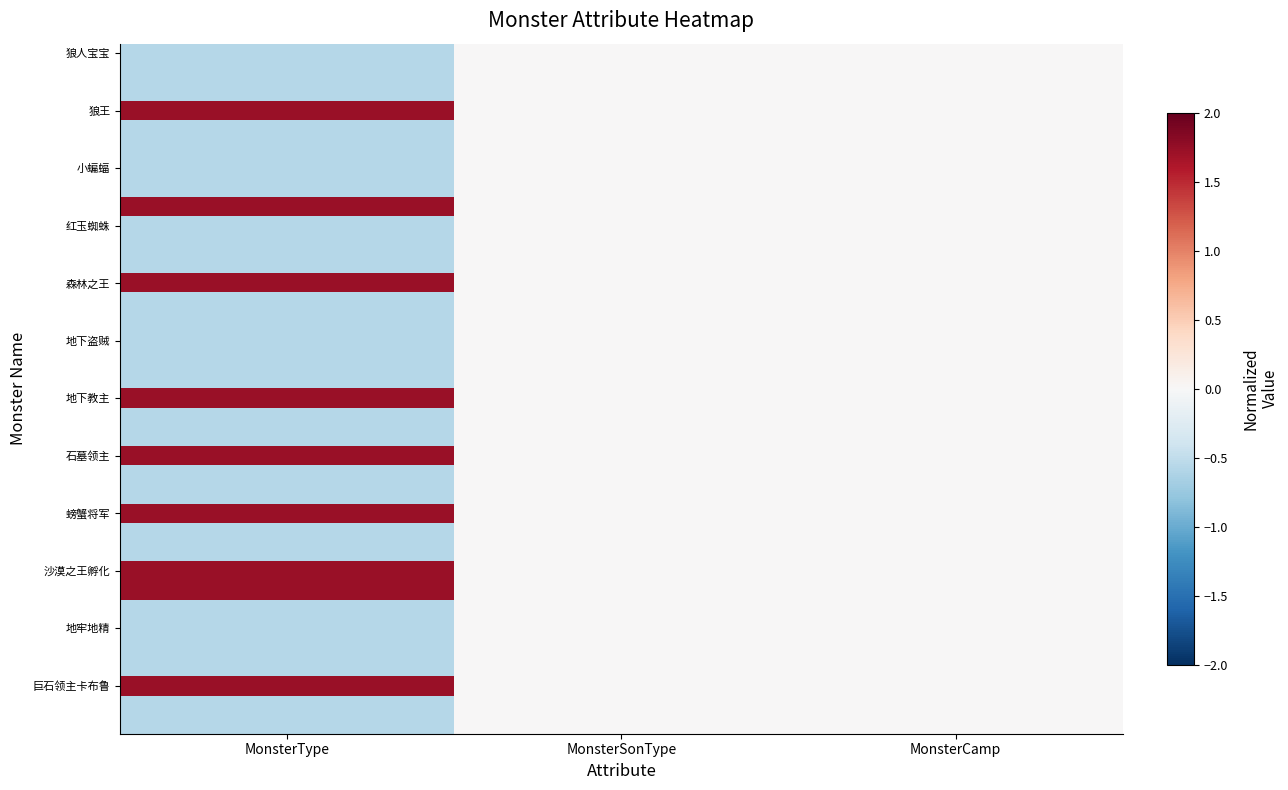

What is the difference between the highest and lowest values at MonsterType?

2.3